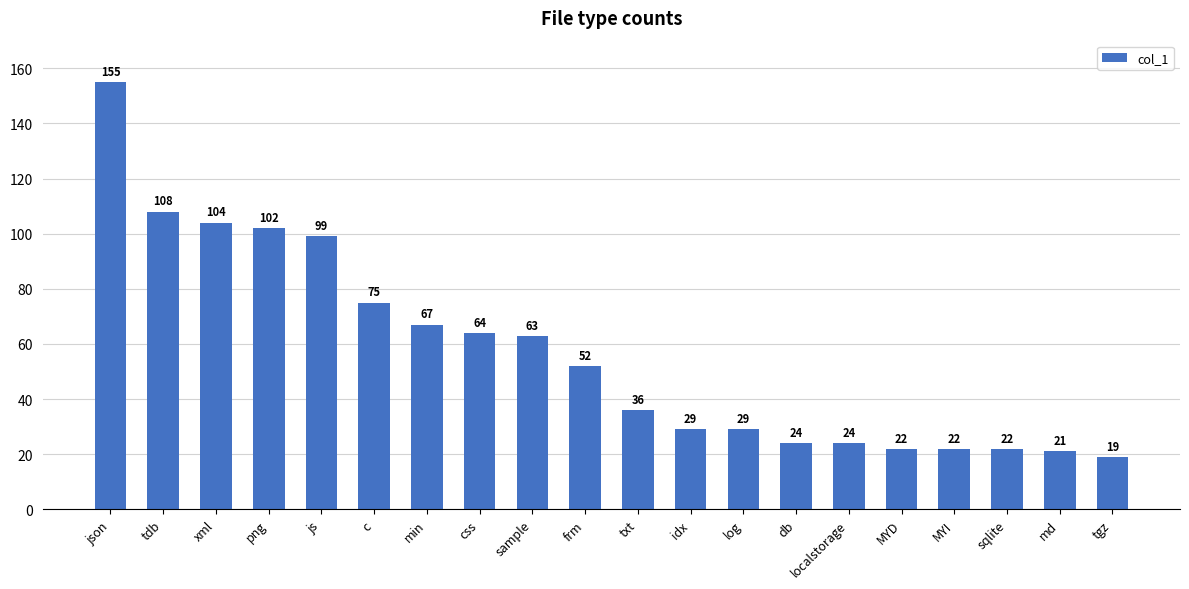

What is the average value?

57